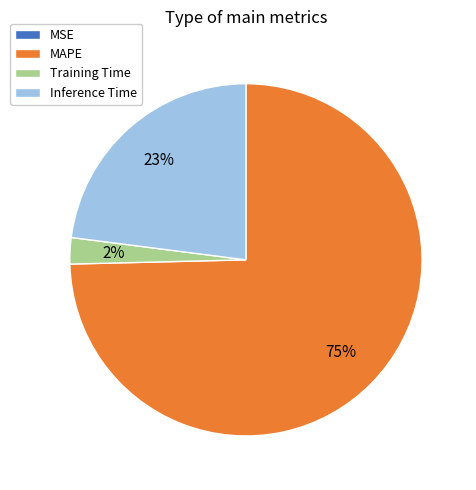

Do Inference Time and Training Time together represent more than half of the pie?

No